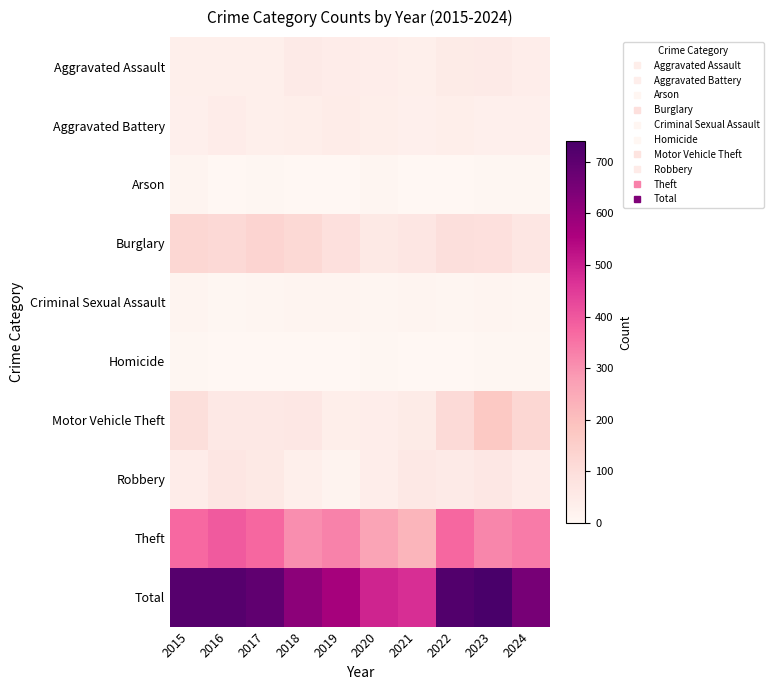

What is the maximum value shown in the chart?

741